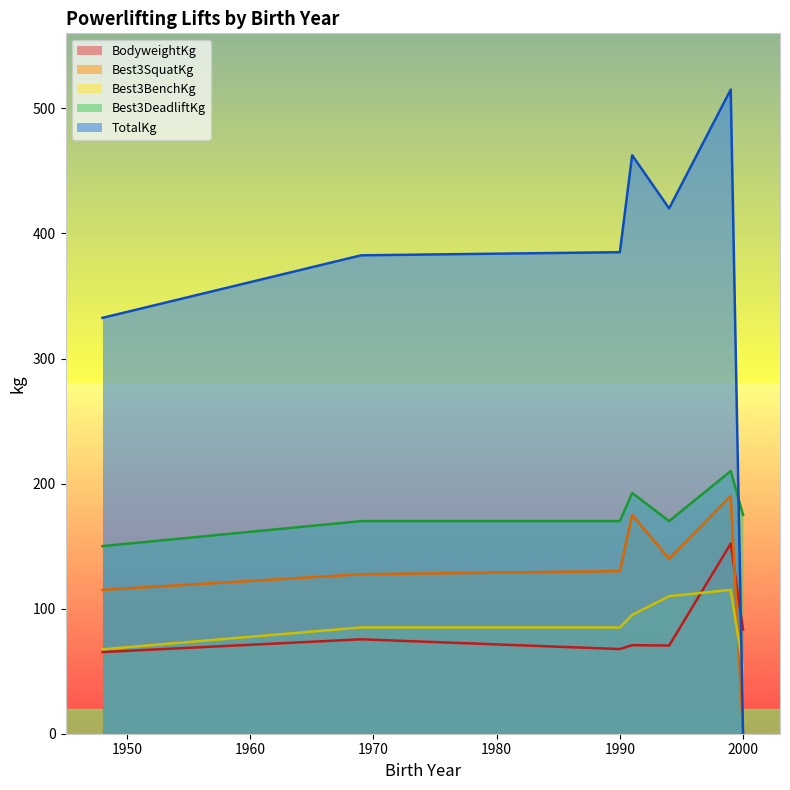

True or false: Best3DeadliftKg and Best3SquatKg intersect in this chart.

False